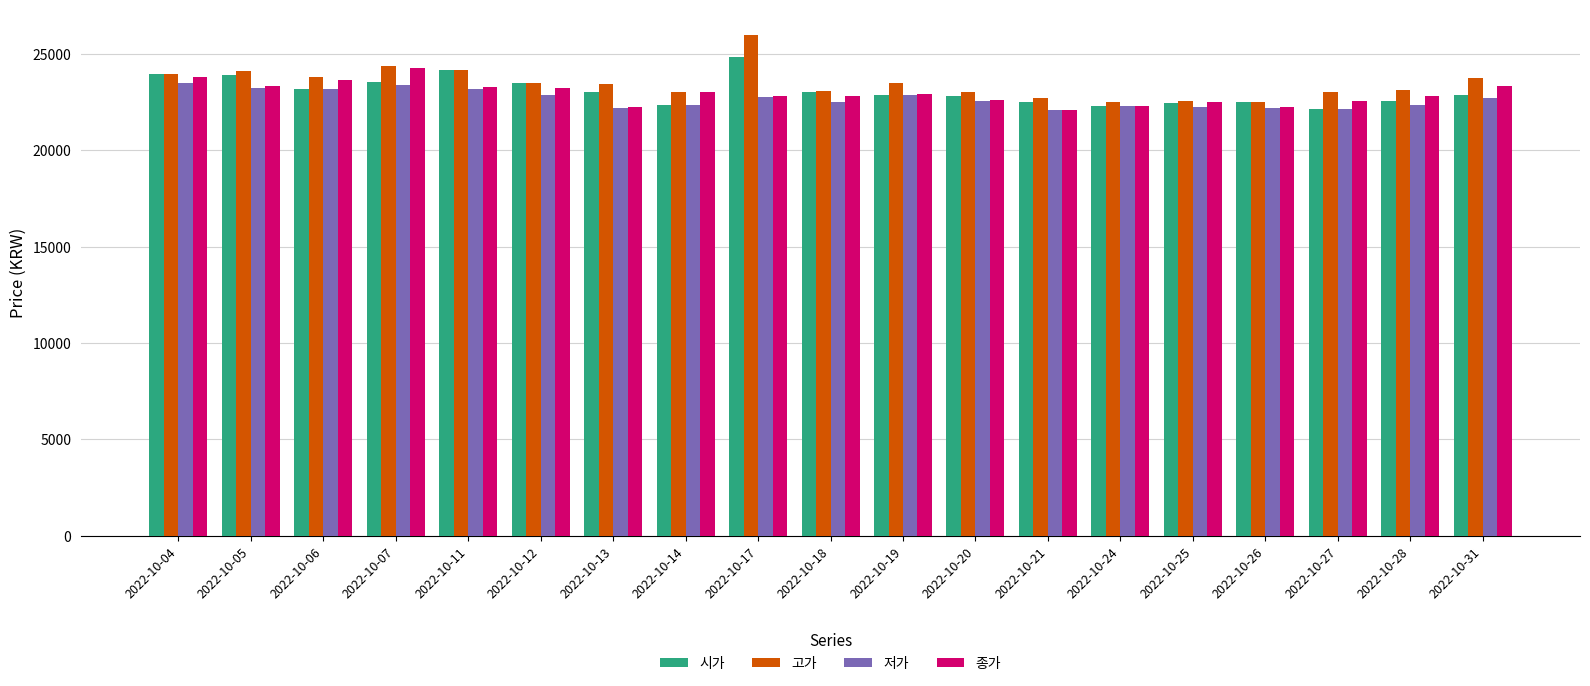

The 저가 series shows 22500 at 2022-10-18. True or false?

True